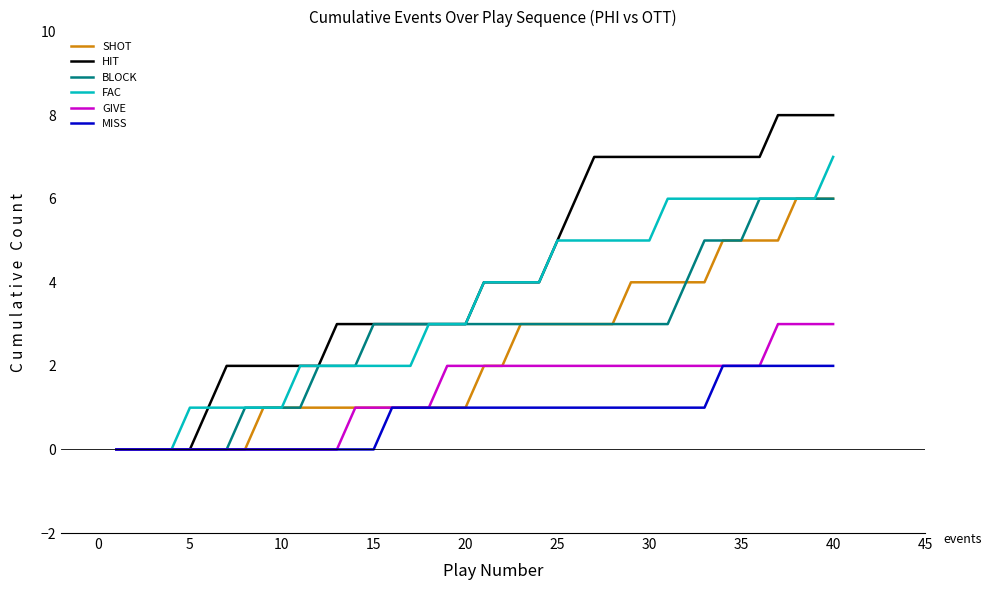

What is the difference between the maximum and minimum values in the FAC series?

7